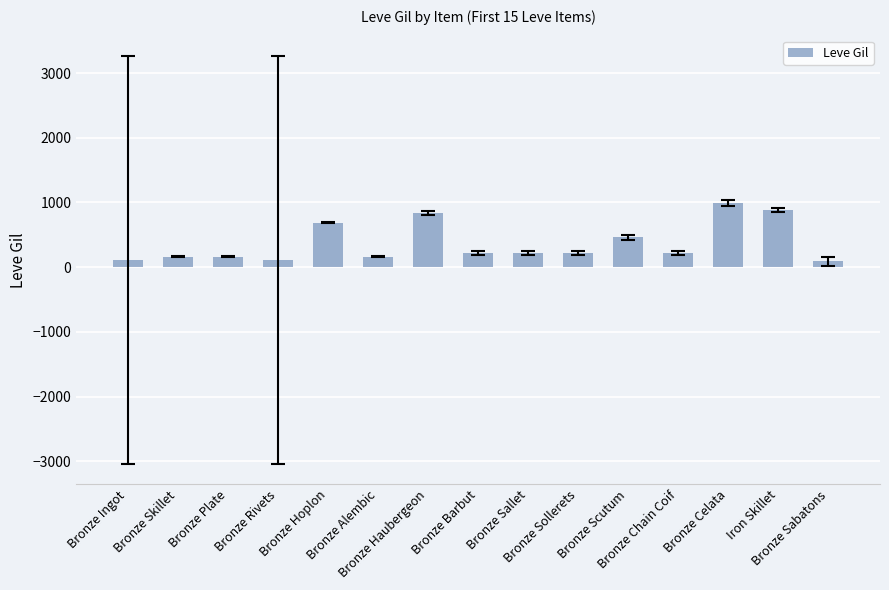

What is the maximum value shown in the chart?

990